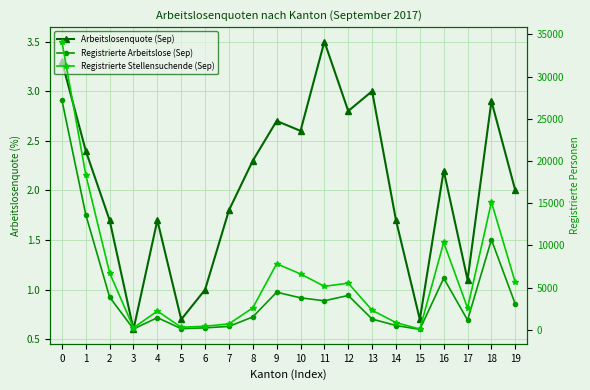

What is the approximate value of Arbeitslosenquote (Sep) at 0?

3.3